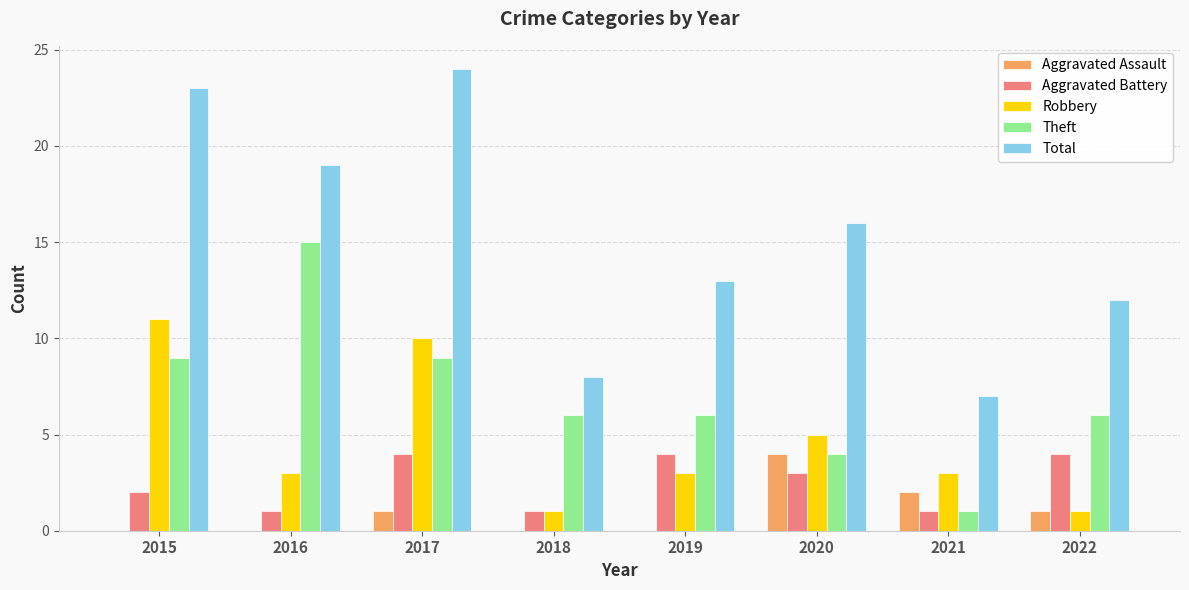

True or false: Aggravated Assault has a value of 1 at 2017.

True